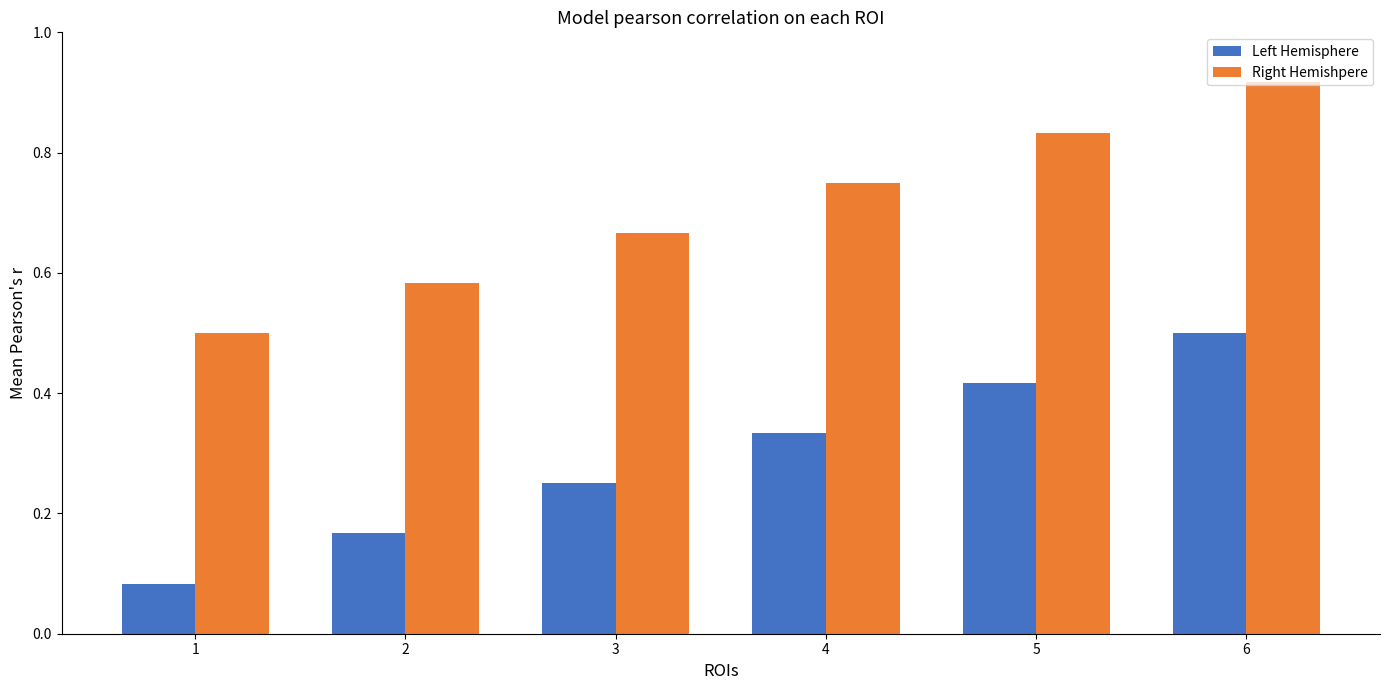

Which label corresponds to the largest value in the chart?

6